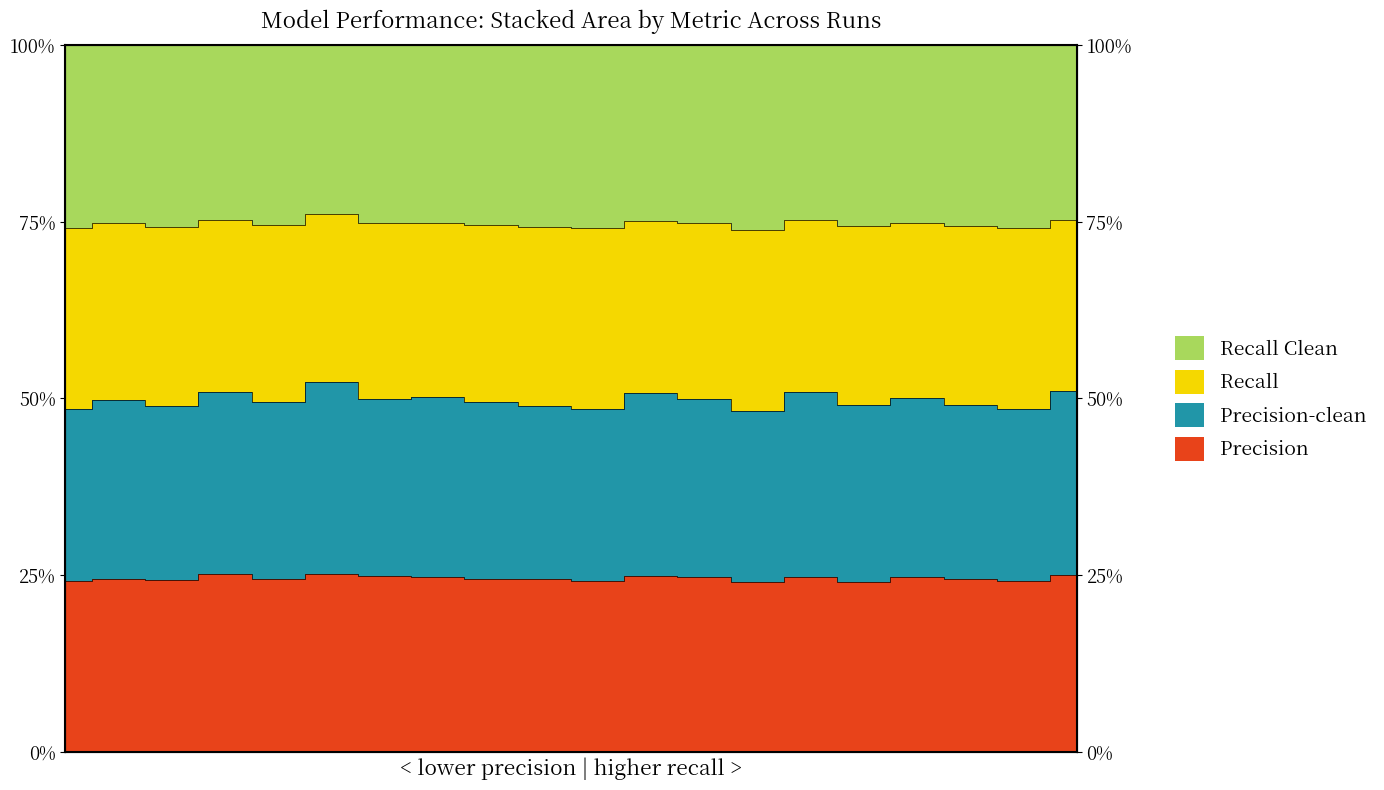

Is it true that Recall Clean equals 0.4 at 2?

False